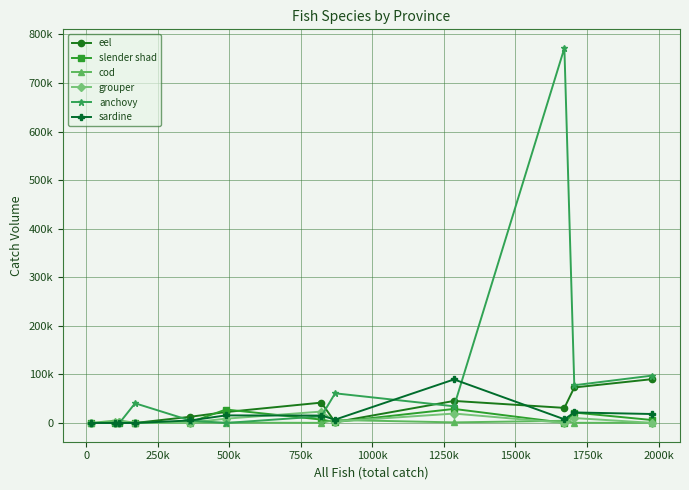

Does the chart have visible grid lines?

Yes